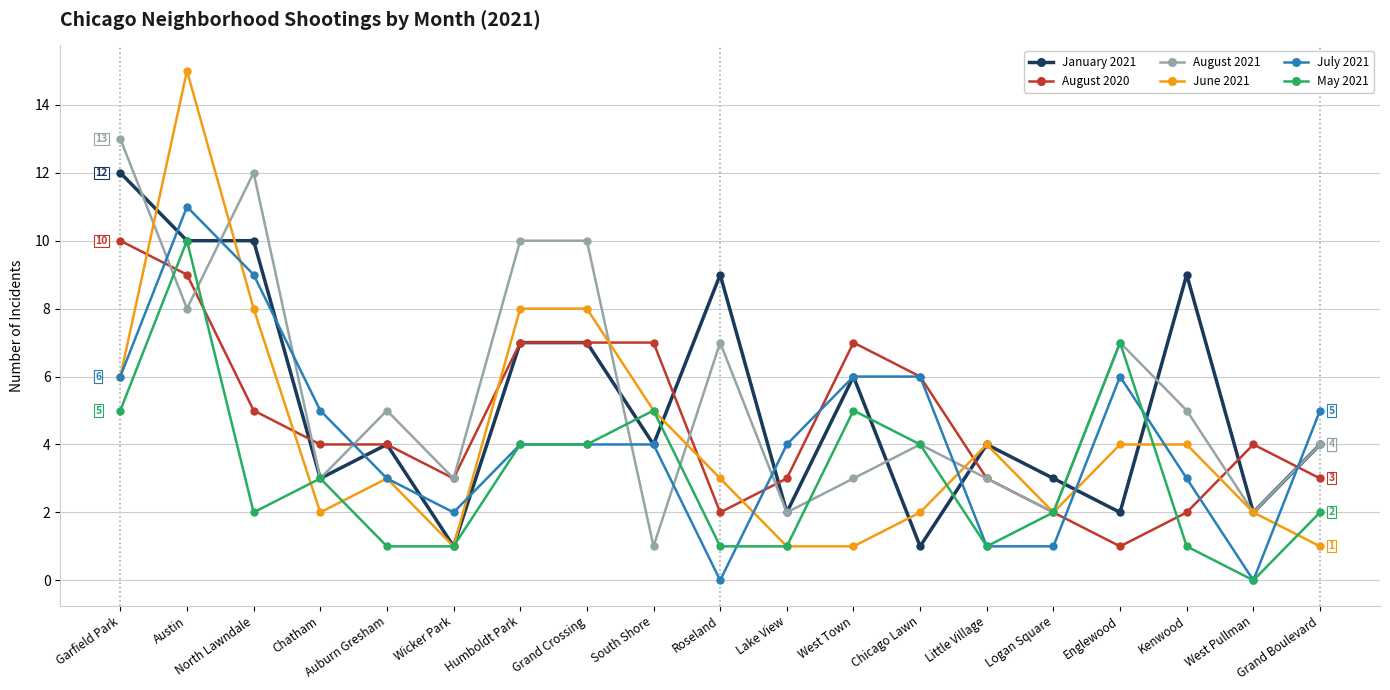

The July 2021 series shows 5 at Auburn Gresham. True or false?

False